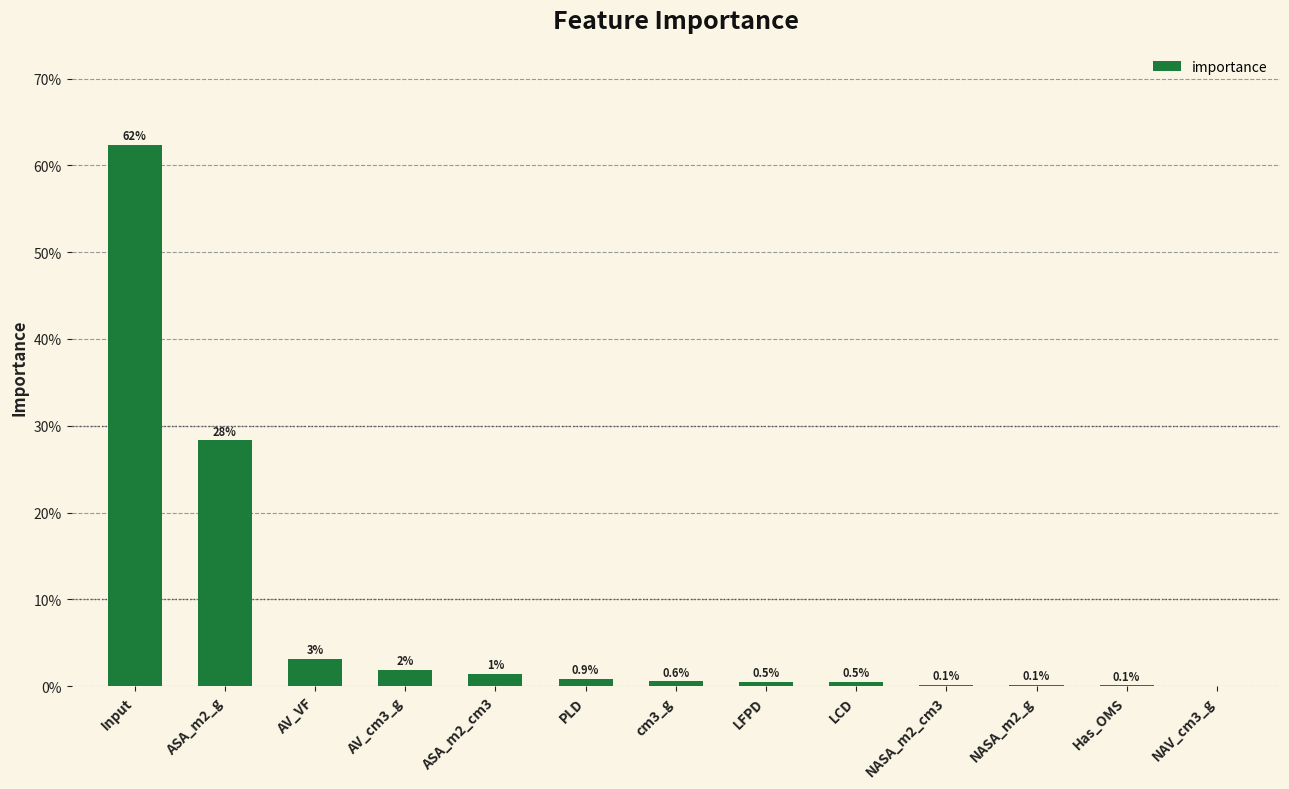

What is the difference between the second highest and second lowest values?

0.3